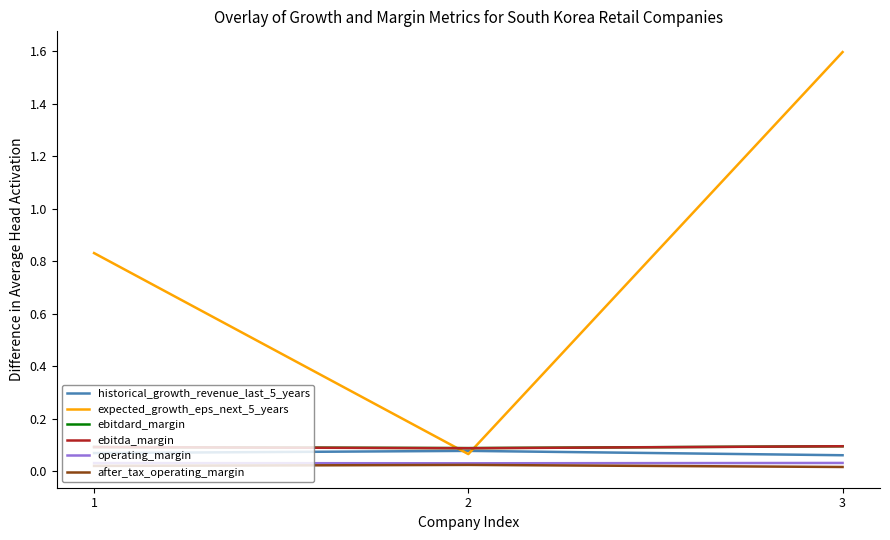

Which series has the largest range (max minus min)?

expected_growth_eps_next_5_years